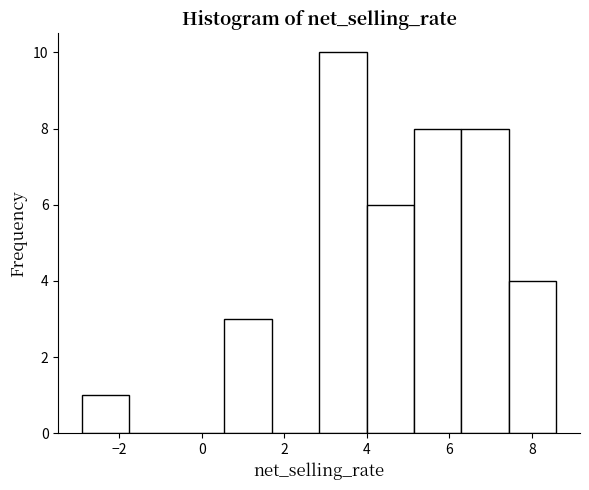

Reading left to right, list every bar in this chart as the range it spans on the x-axis followed by its height. Neither the bar edges nor the heights are printed on the chart, so give them approximately, as read against the axes.

-2.8 to -1.8: 1
-1.8 to -0.6: 0
-0.6 to 0.6: 0
0.6 to 1.6: 3
1.6 to 2.8: 0
2.8 to 4.0: 10
4.0 to 5.2: 6
5.2 to 6.2: 8
6.2 to 7.4: 8
7.4 to 8.6: 4